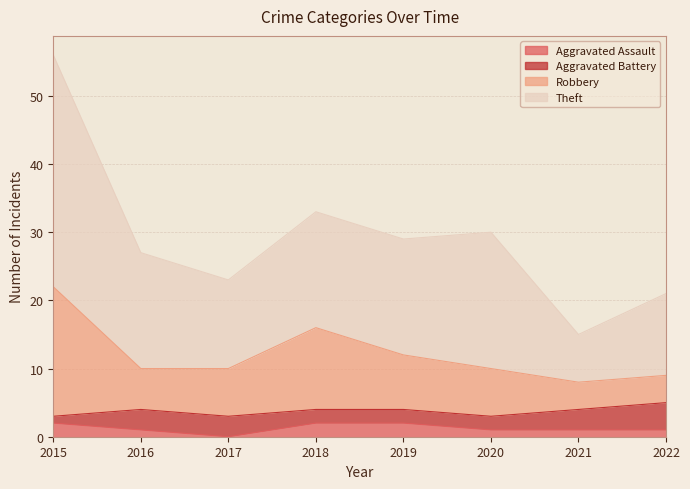

How many data points does each series have?

8